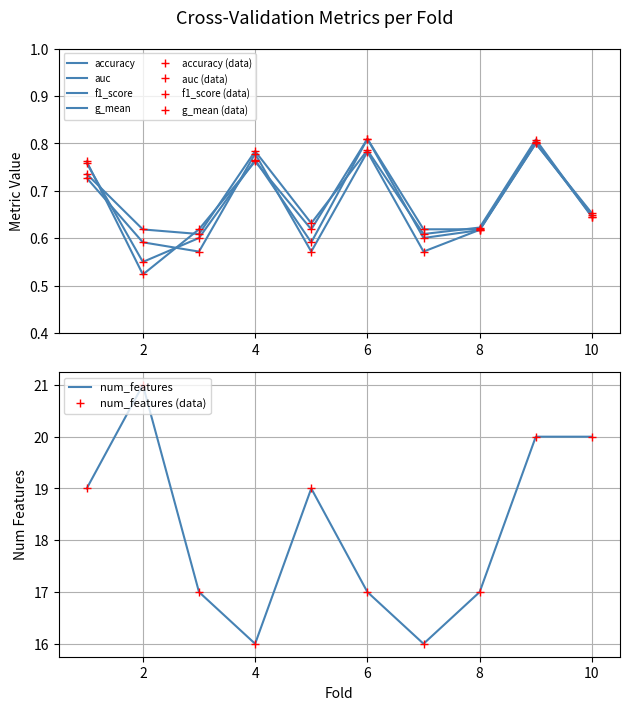

What is the value of the auc point at the 9th from the left?

0.8